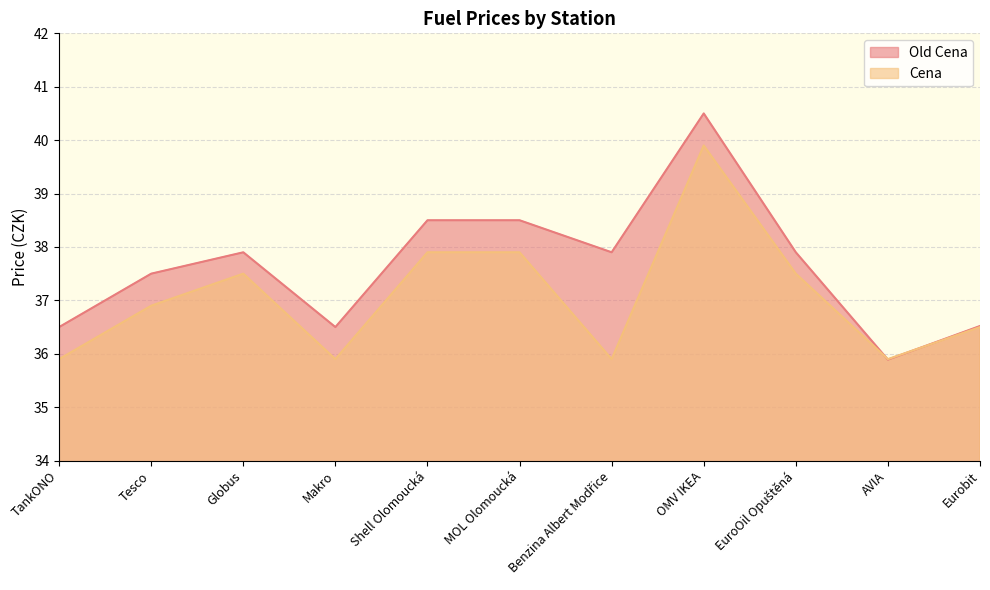

What is the minimum value for Cena?

35.9